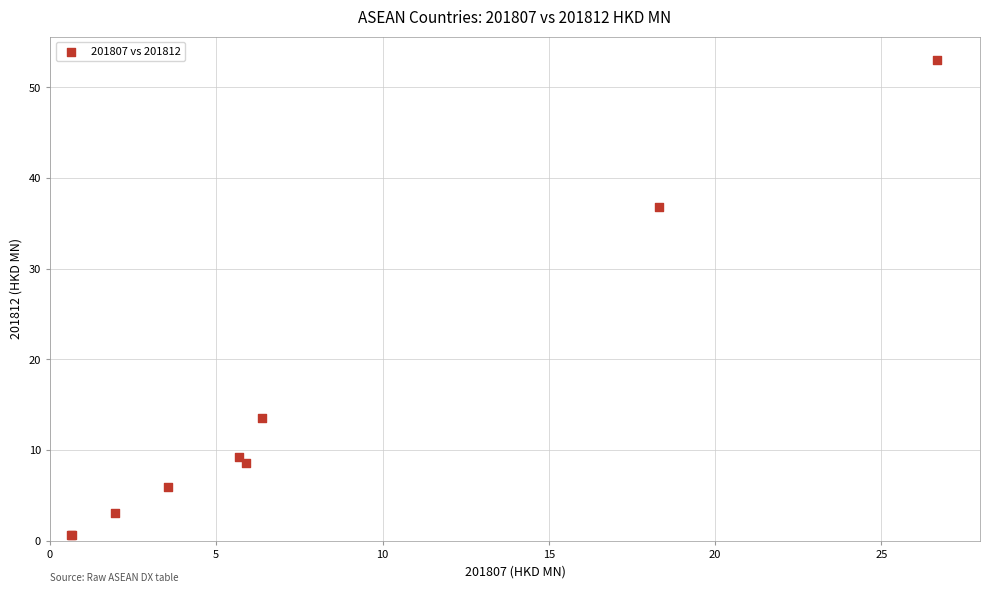

What Y value in the scatter plot is closest to 26?

36.8